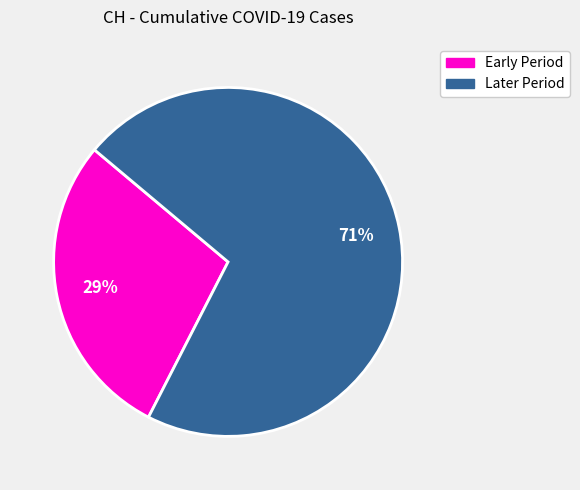

How many slices are in this pie chart?

2